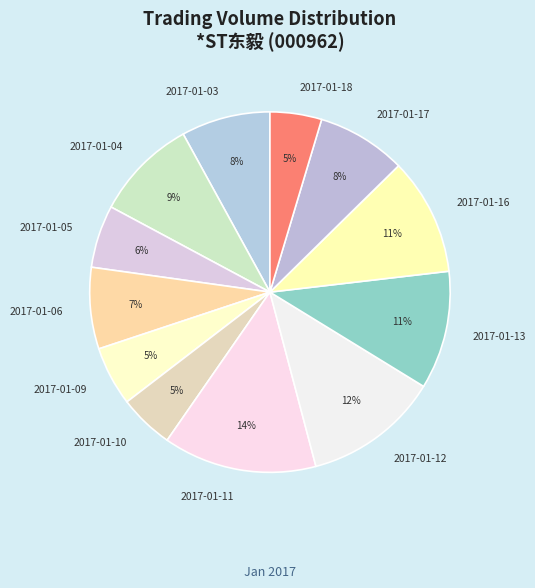

To the nearest percent, what portion does 2017-01-17 represent?

8%